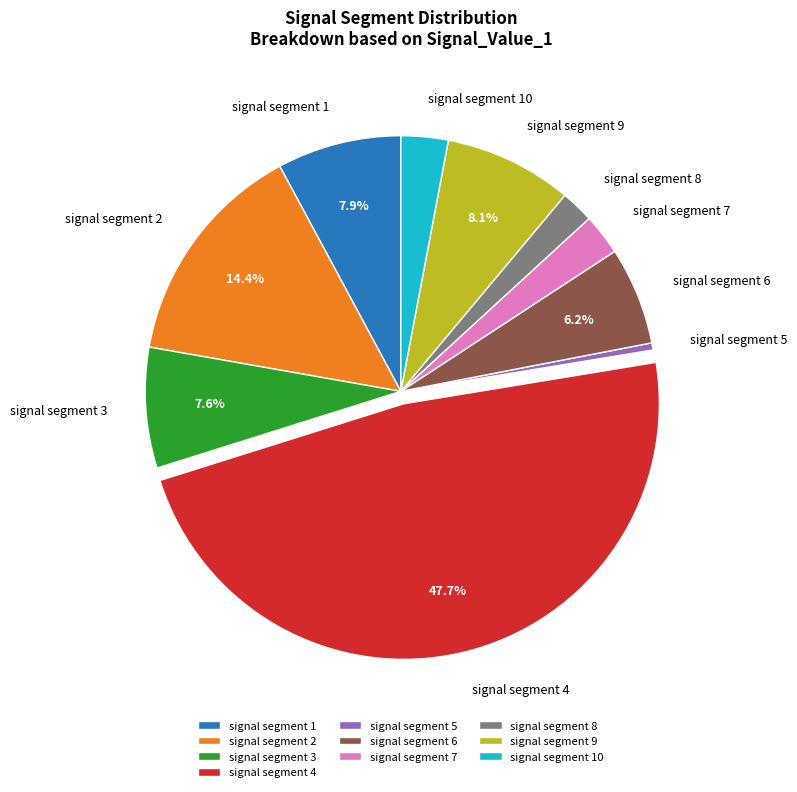

What is the smallest slice in the pie chart?

signal segment 5